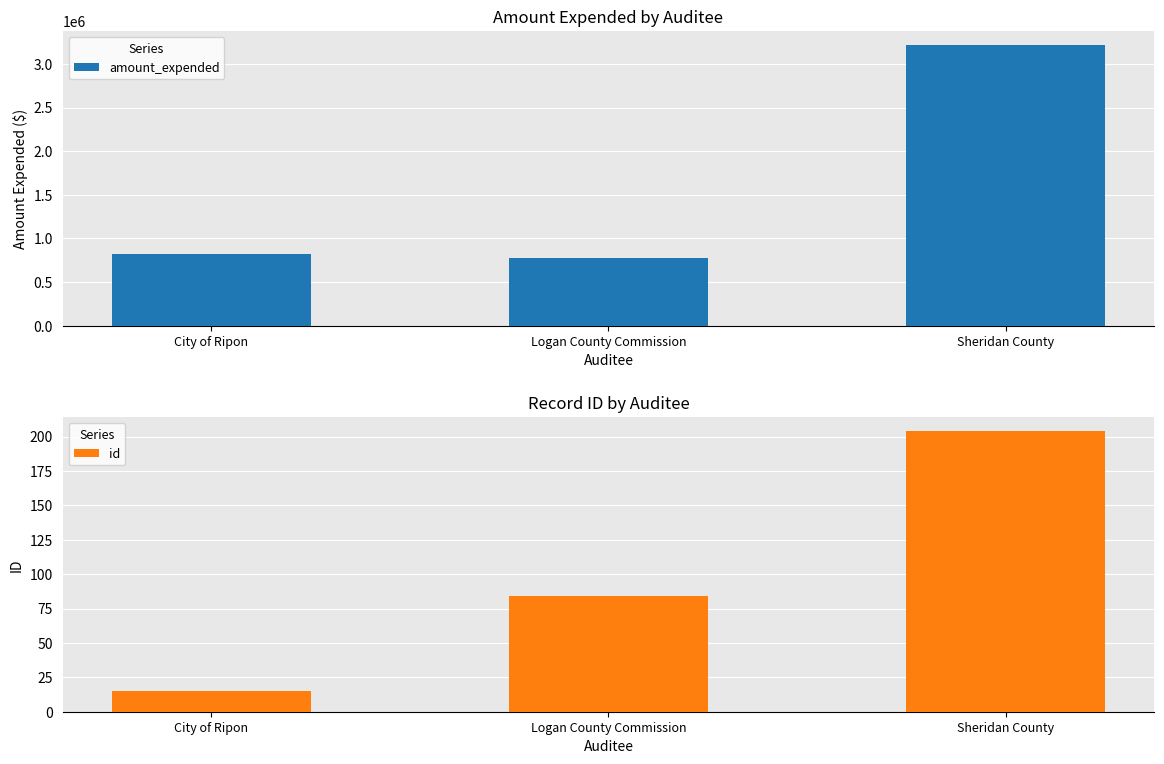

What is the difference between the id values at Logan County Commission and City of Ripon?

69